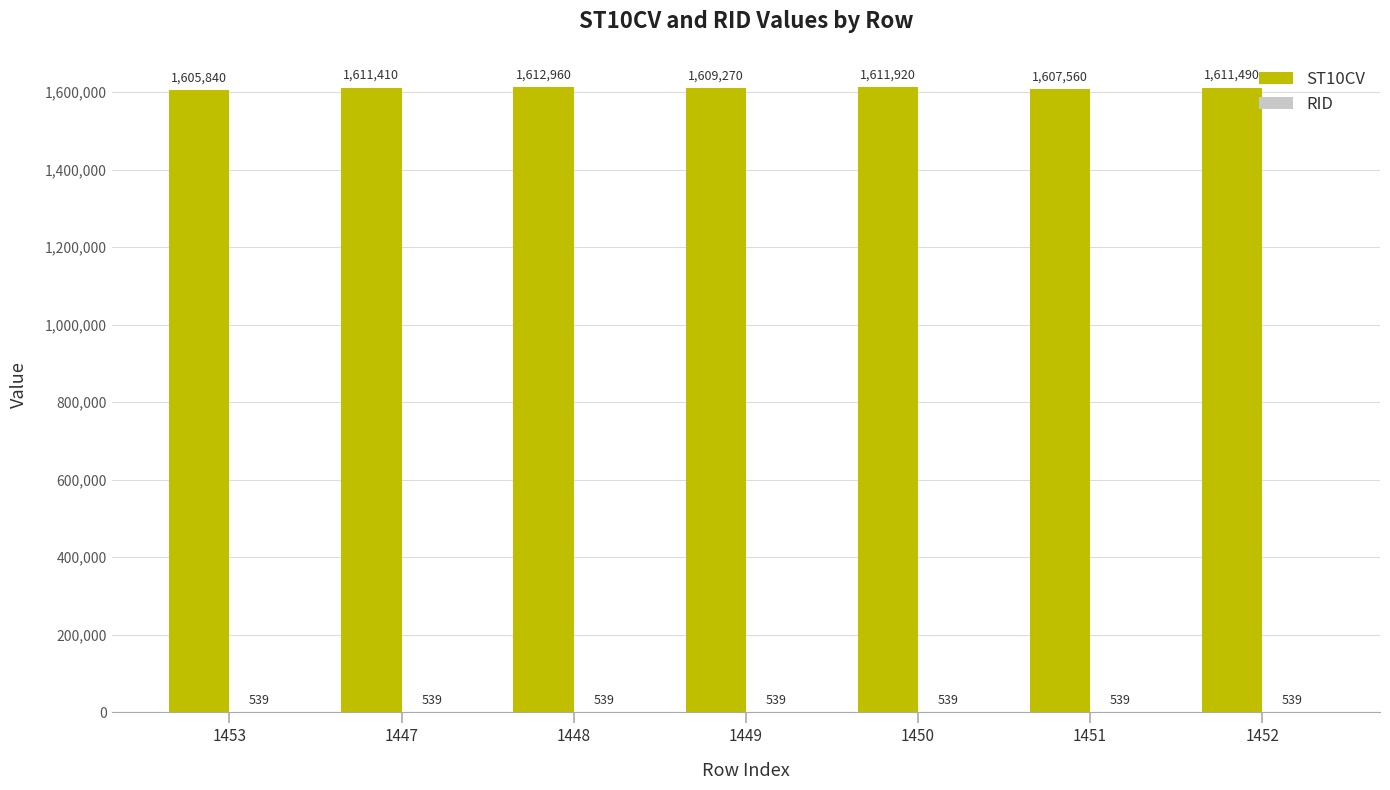

The ST10CV series shows 376200 at 1448. True or false?

False